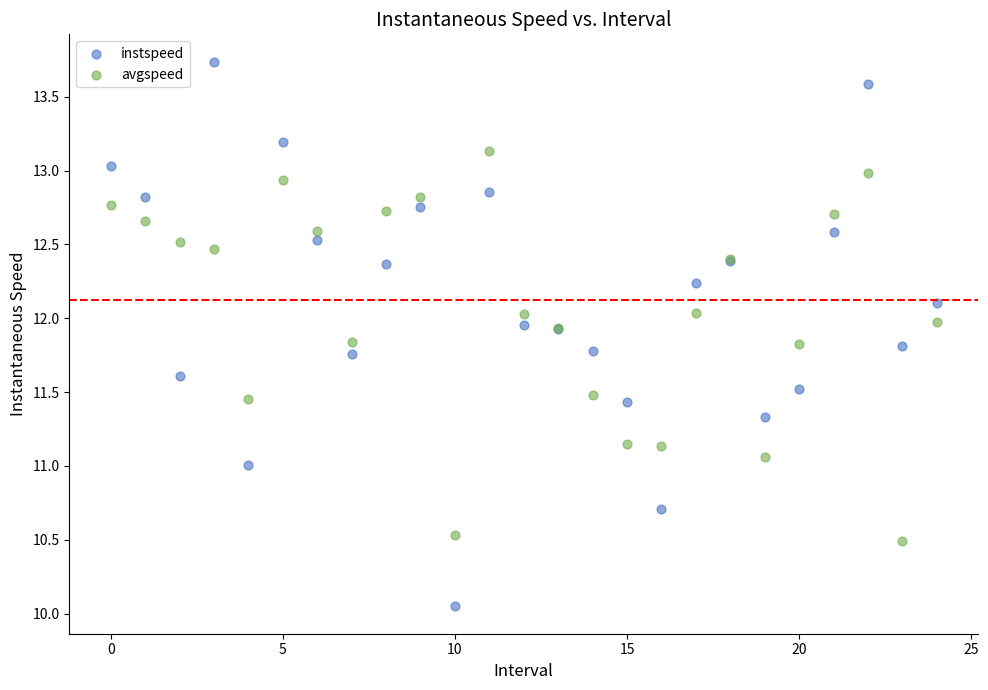

Which series reaches the minimum Y coordinate?

instspeed